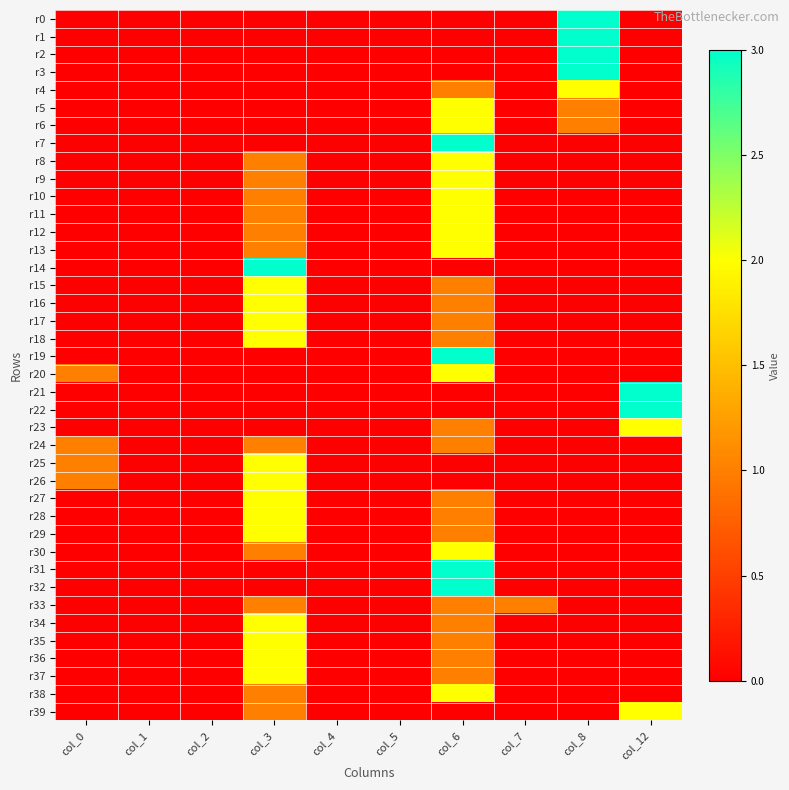

At which category does the chart reach its peak across all series?

col_8